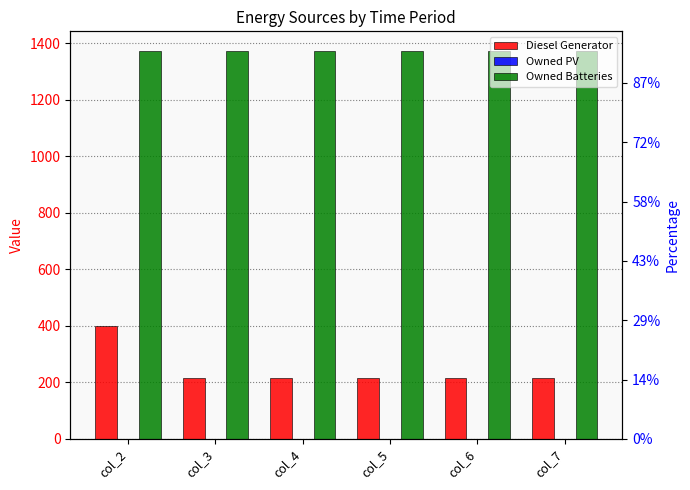

Is it true that Diesel Generator equals 641 at col_2?

False